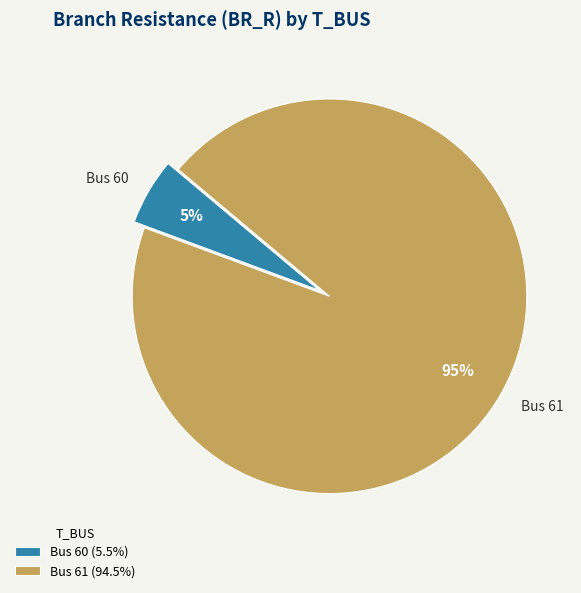

Which slice is the largest?

Bus 61